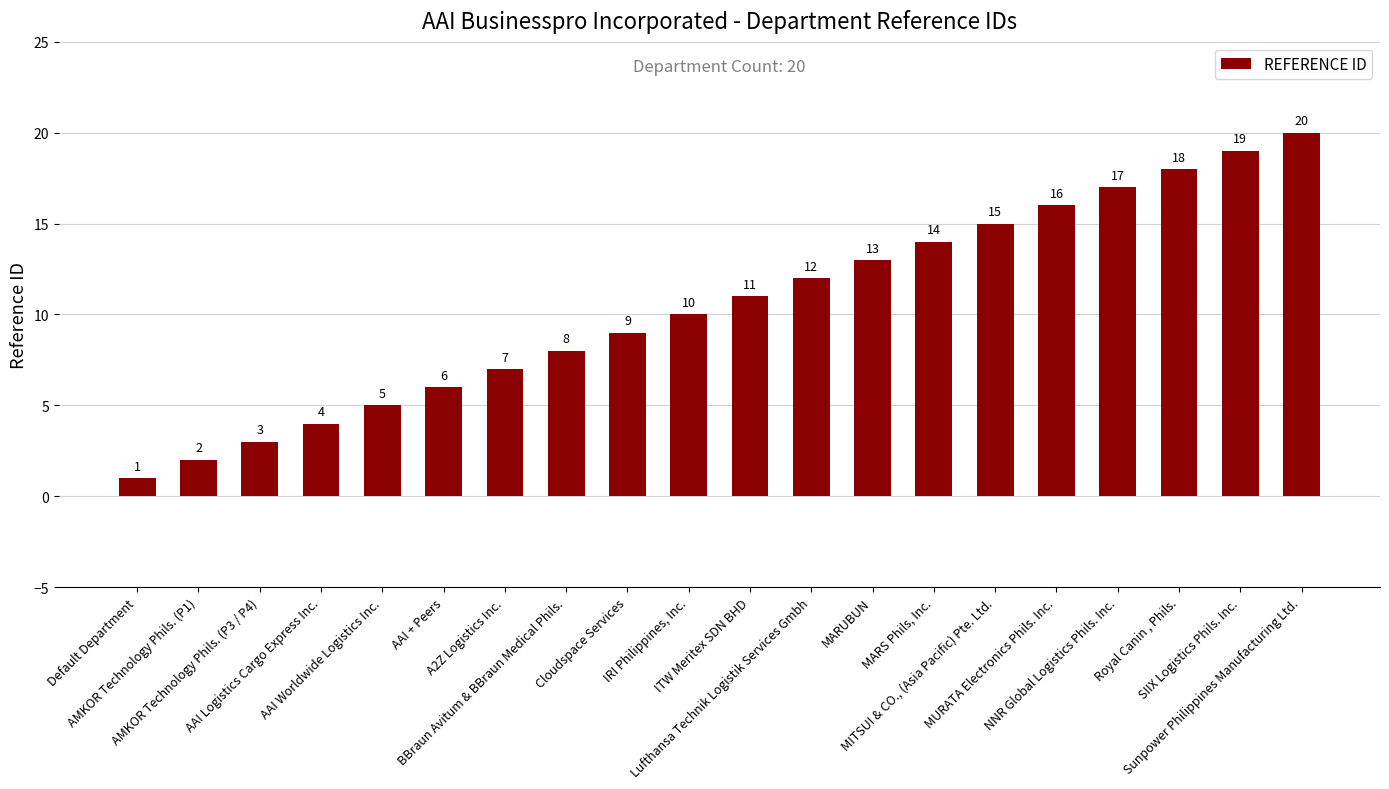

The chart shows a value of 11 at ITW Meritex SDN BHD. True or false?

True